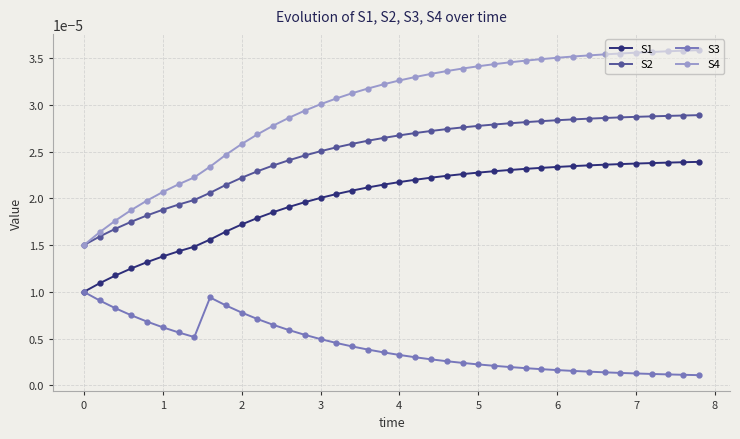

How many lines are shown in the chart?

4